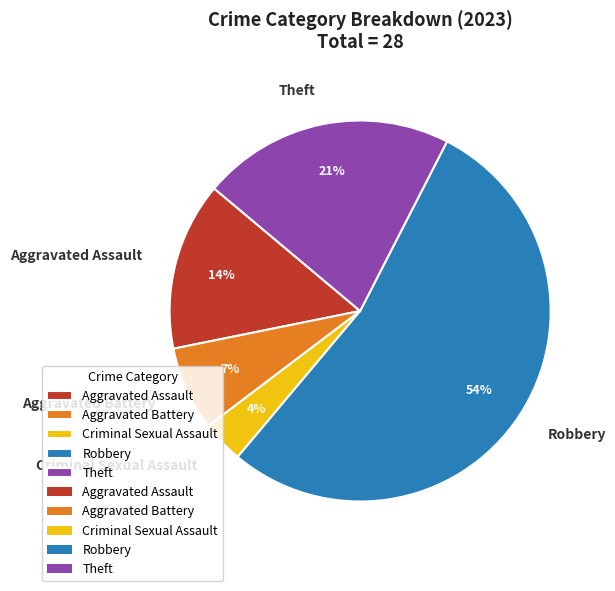

True or false: Theft accounts for 21% of the total.

True